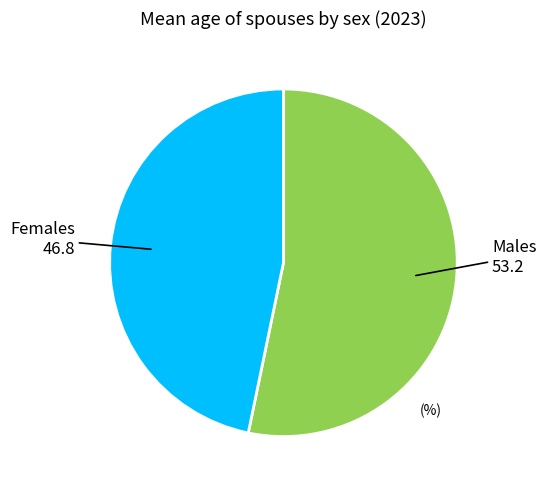

Combined, do Females and Males account for over 50%?

Yes